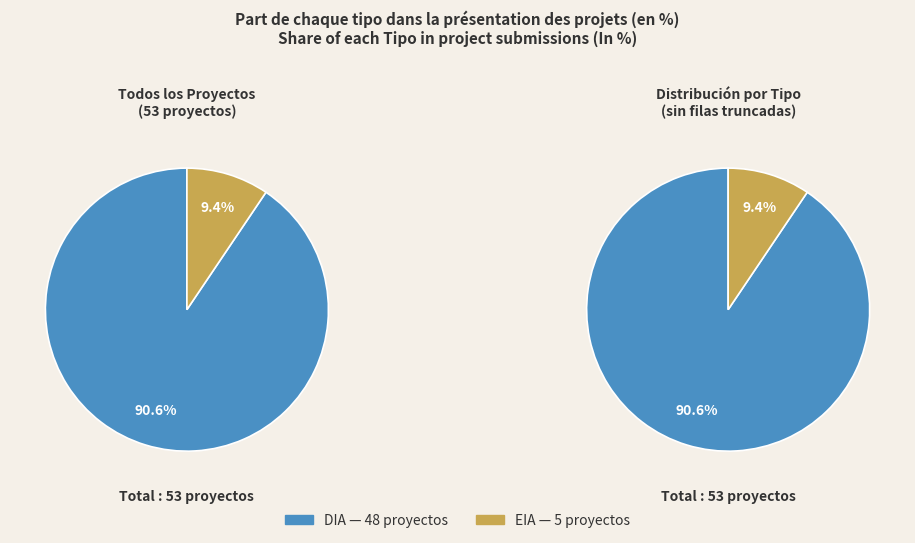

Rank the categories by value from highest to lowest.

DIA, EIA